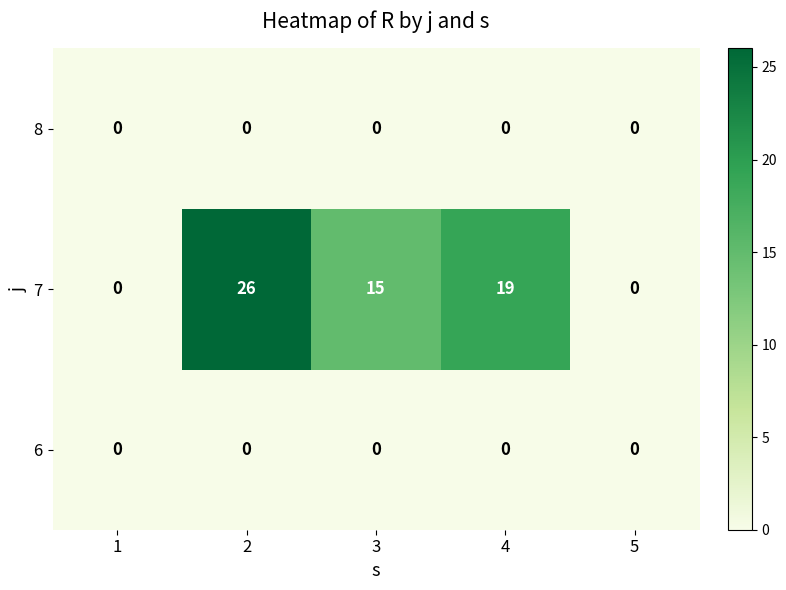

How many categories are shown in the chart?

5